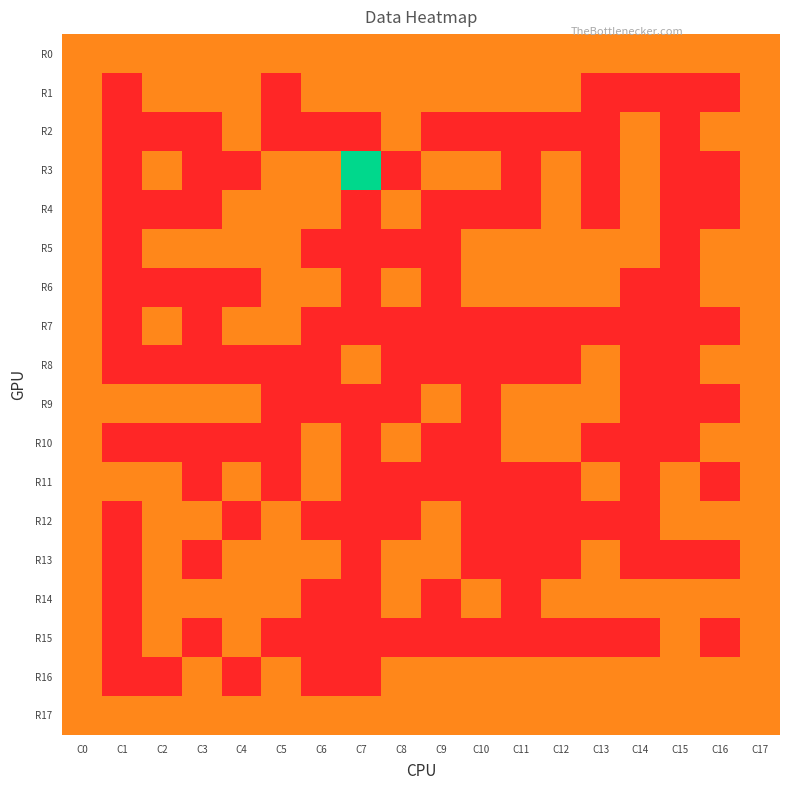

What is the spread (max minus min) of values at C2?

1